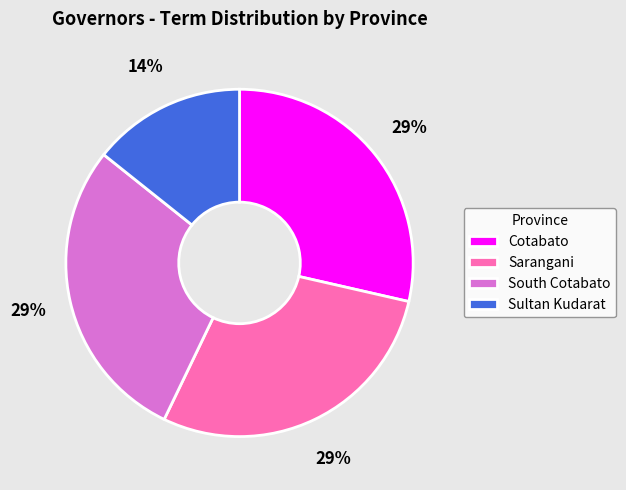

Count the number of slices in the pie.

4